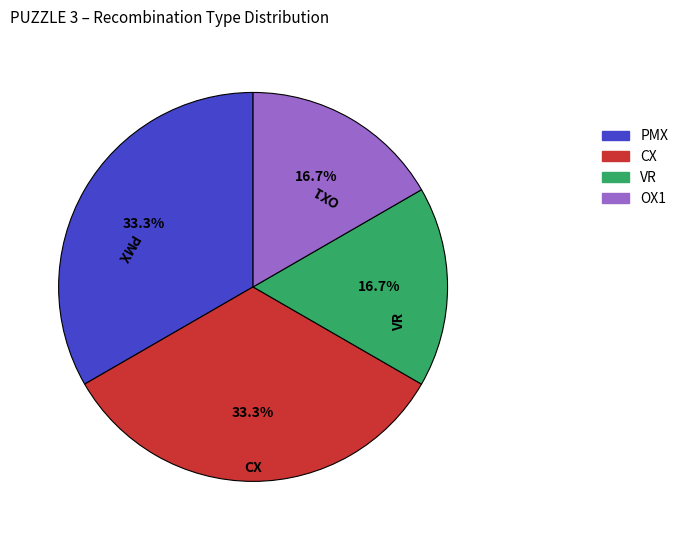

To the nearest percent, what percentage of the pie is CX?

33%